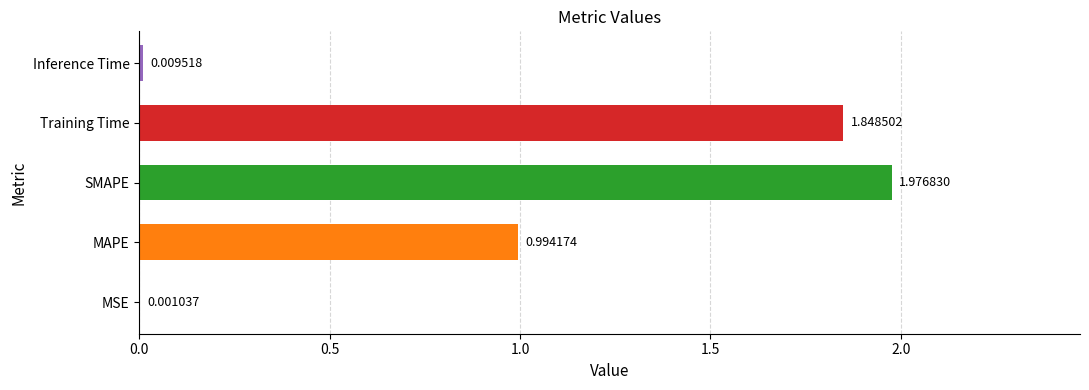

What is the sum of all values?

4.8